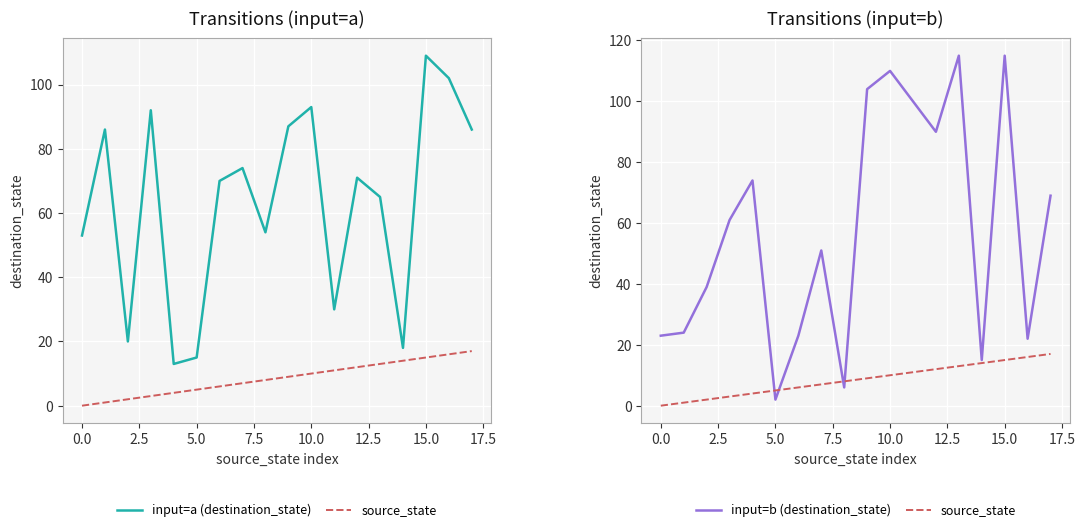

What is the difference between the maximum and minimum values in the source_state series?

17